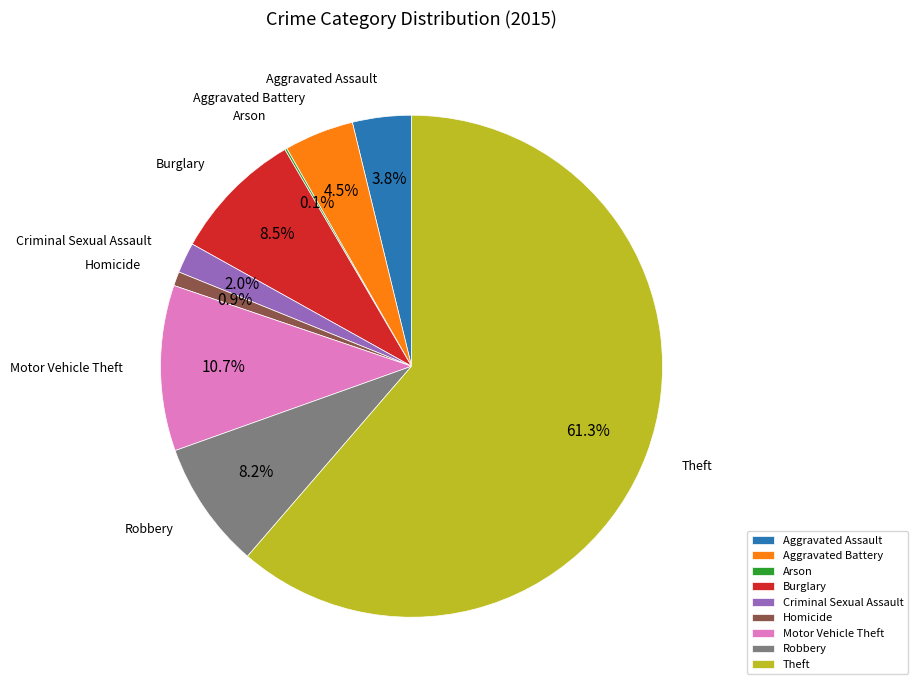

Is the sum of Criminal Sexual Assault and Homicide greater than half?

No